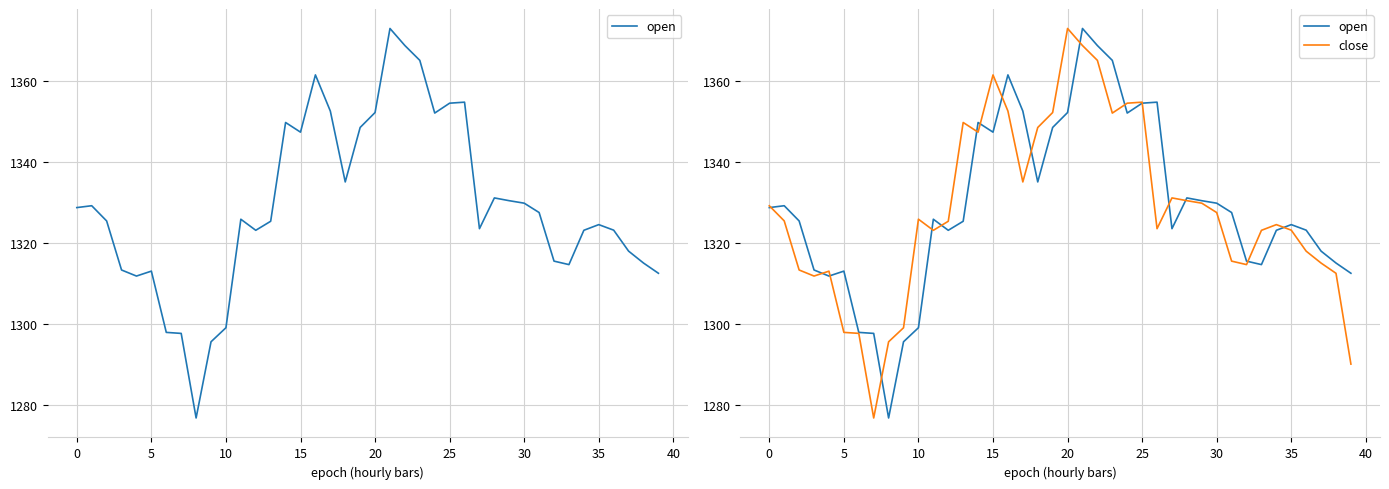

What are all the series names shown in the legend?

open, close